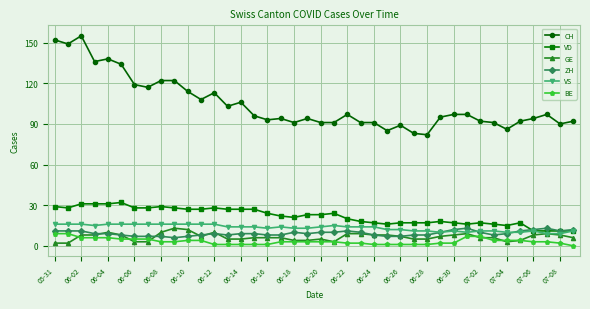

What is the greatest value displayed?

155